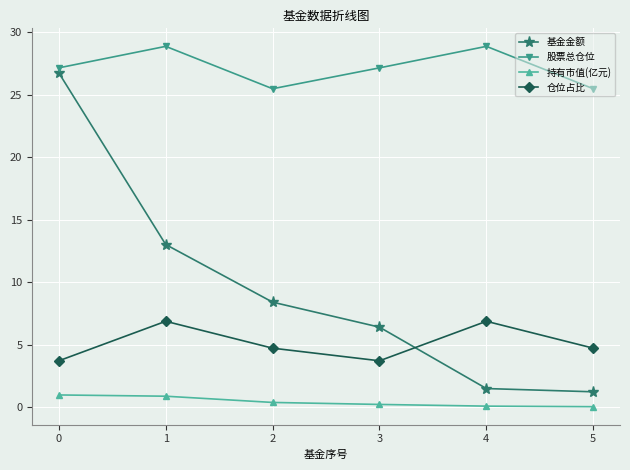

True or false: 仓位占比 and 持有市值(亿元) cross at least once.

False